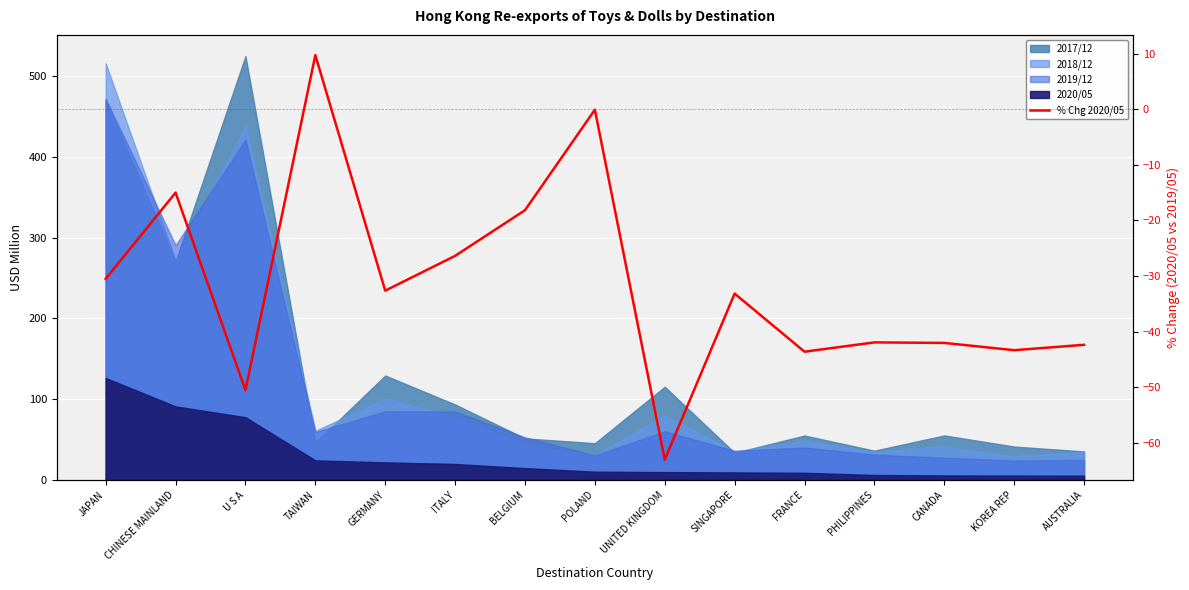

Reading left to right, transcribe all the data shown in this chart.

-30.5	-15.0	-50.5	9.7	-32.6	-26.4	-18.2	-0.1	-63.0	-33.2	-43.6	-42.0	-42.0	-43.4	-42.4